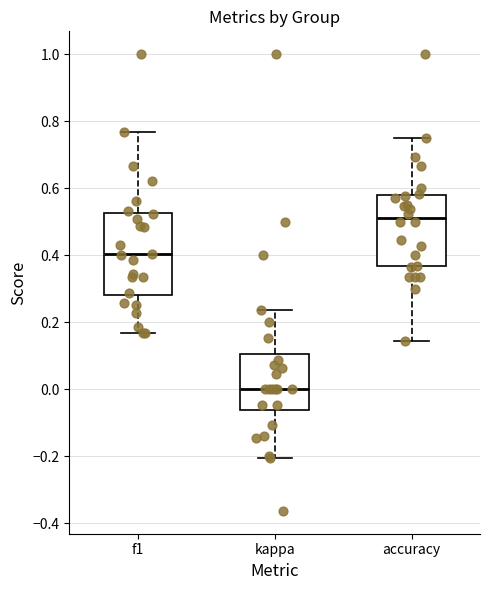

Which box's median line is the highest?

accuracy